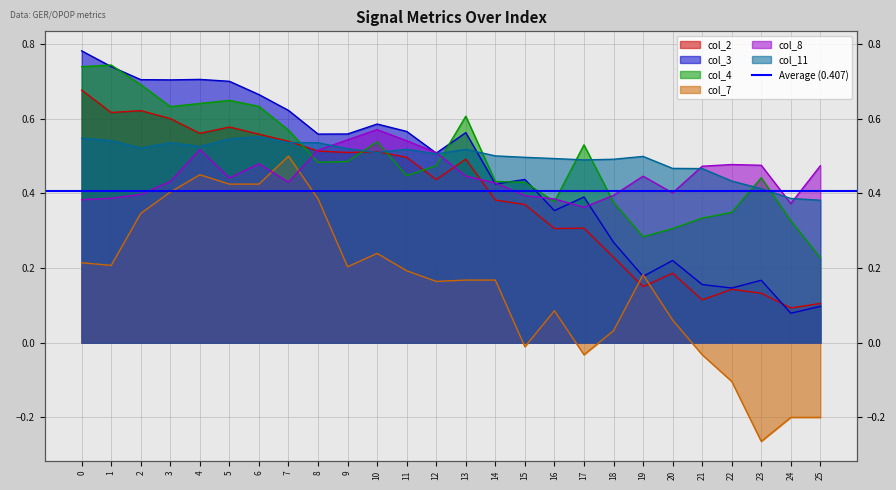

Reading left to right, transcribe all the data shown in this chart.

col_2: 0=0.7	1=0.6	2=0.6	3=0.6	4=0.6	5=0.6	6=0.6	7=0.5	8=0.5	9=0.5	10=0.5	11=0.5	12=0.4	13=0.5	14=0.4	15=0.4	16=0.3	17=0.3	18=0.2	19=0.2	20=0.2	21=0.1	22=0.1	23=0.1	24=0.1	25=0.1
col_3: 0=0.8	1=0.7	2=0.7	3=0.7	4=0.7	5=0.7	6=0.7	7=0.6	8=0.6	9=0.6	10=0.6	11=0.6	12=0.5	13=0.6	14=0.4	15=0.4	16=0.4	17=0.4	18=0.3	19=0.2	20=0.2	21=0.2	22=0.1	23=0.2	24=0.1	25=0.1
col_4: 0=0.7	1=0.7	2=0.7	3=0.6	4=0.6	5=0.6	6=0.6	7=0.6	8=0.5	9=0.5	10=0.5	11=0.4	12=0.5	13=0.6	14=0.4	15=0.4	16=0.4	17=0.5	18=0.4	19=0.3	20=0.3	21=0.3	22=0.3	23=0.4	24=0.3	25=0.2
col_7: 0=0.2	1=0.2	2=0.3	3=0.4	4=0.5	5=0.4	6=0.4	7=0.5	8=0.4	9=0.2	10=0.2	11=0.2	12=0.2	13=0.2	14=0.2	15=-0.0	16=0.1	17=-0.0	18=0.0	19=0.2	20=0.1	21=-0.0	22=-0.1	23=-0.3	24=-0.2	25=-0.2
col_8: 0=0.4	1=0.4	2=0.4	3=0.4	4=0.5	5=0.4	6=0.5	7=0.4	8=0.5	9=0.5	10=0.6	11=0.5	12=0.5	13=0.4	14=0.4	15=0.4	16=0.4	17=0.4	18=0.4	19=0.4	20=0.4	21=0.5	22=0.5	23=0.5	24=0.4	25=0.5
col_11: 0=0.5	1=0.5	2=0.5	3=0.5	4=0.5	5=0.5	6=0.6	7=0.5	8=0.5	9=0.5	10=0.5	11=0.5	12=0.5	13=0.5	14=0.5	15=0.5	16=0.5	17=0.5	18=0.5	19=0.5	20=0.5	21=0.5	22=0.4	23=0.4	24=0.4	25=0.4